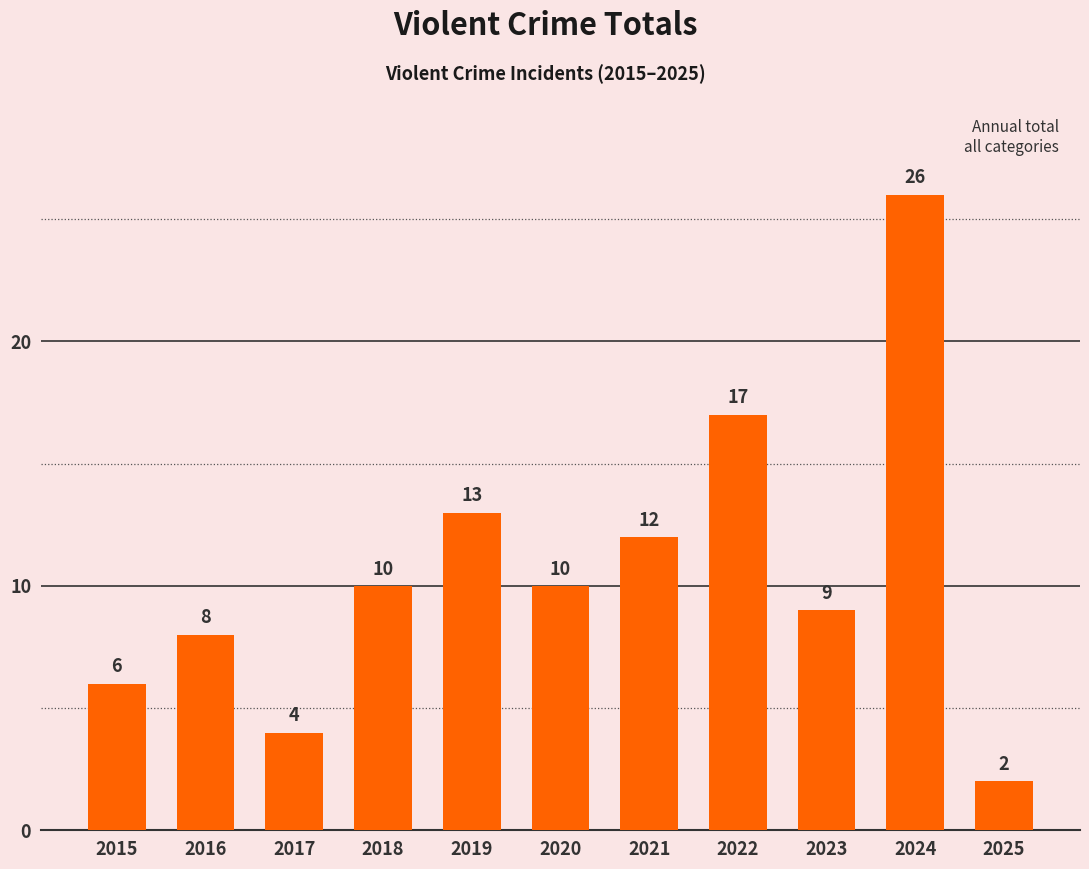

At which label is the value closest to 14?

2019